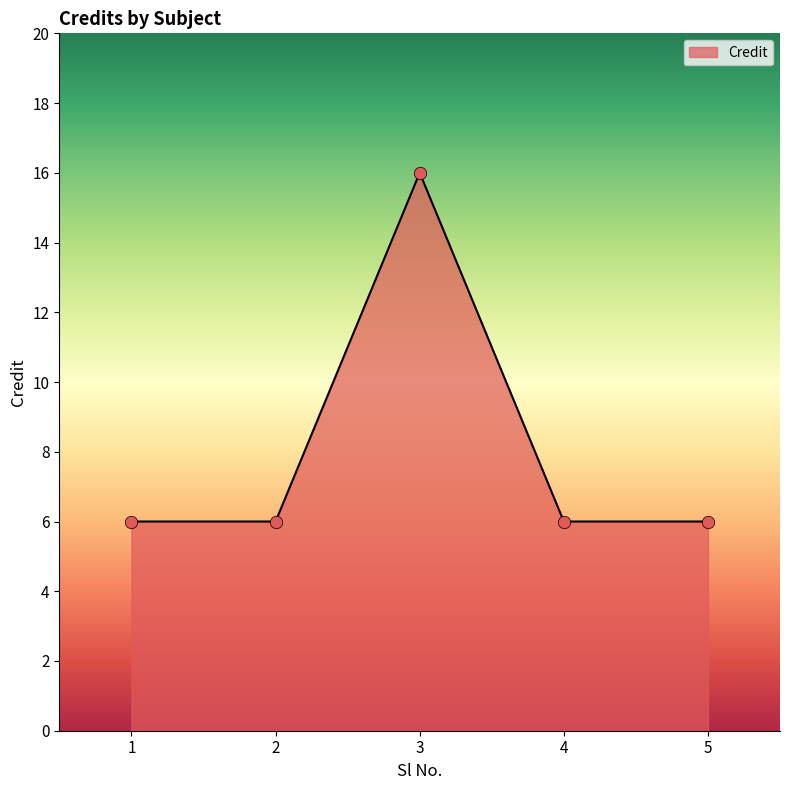

What is the ratio of the value at 4 to the value at 5?

1.0